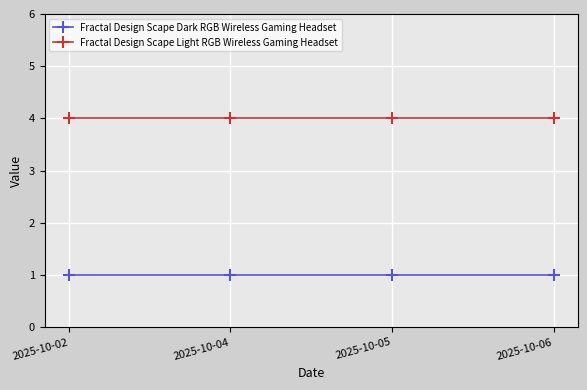

What is the highest value of the Fractal Design Scape Light RGB Wireless Gaming Headset series?

4